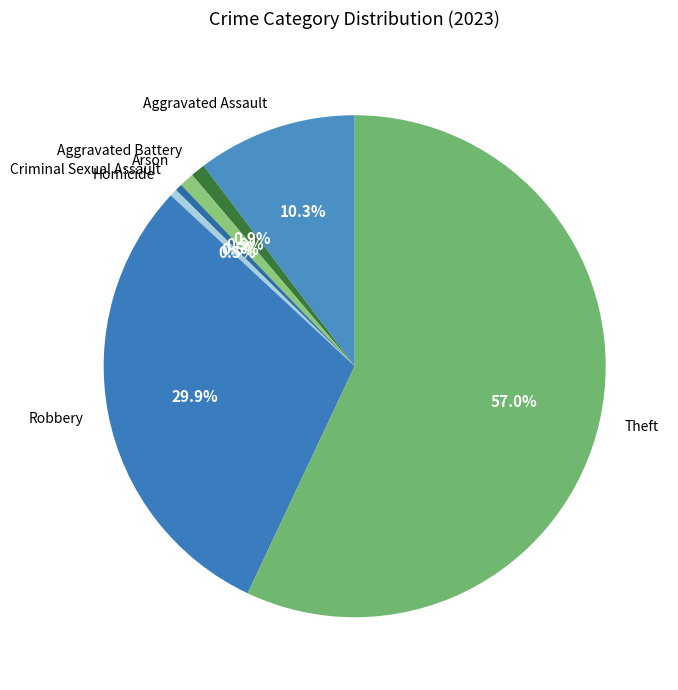

Is it true that Aggravated Battery is 1% of the pie?

True